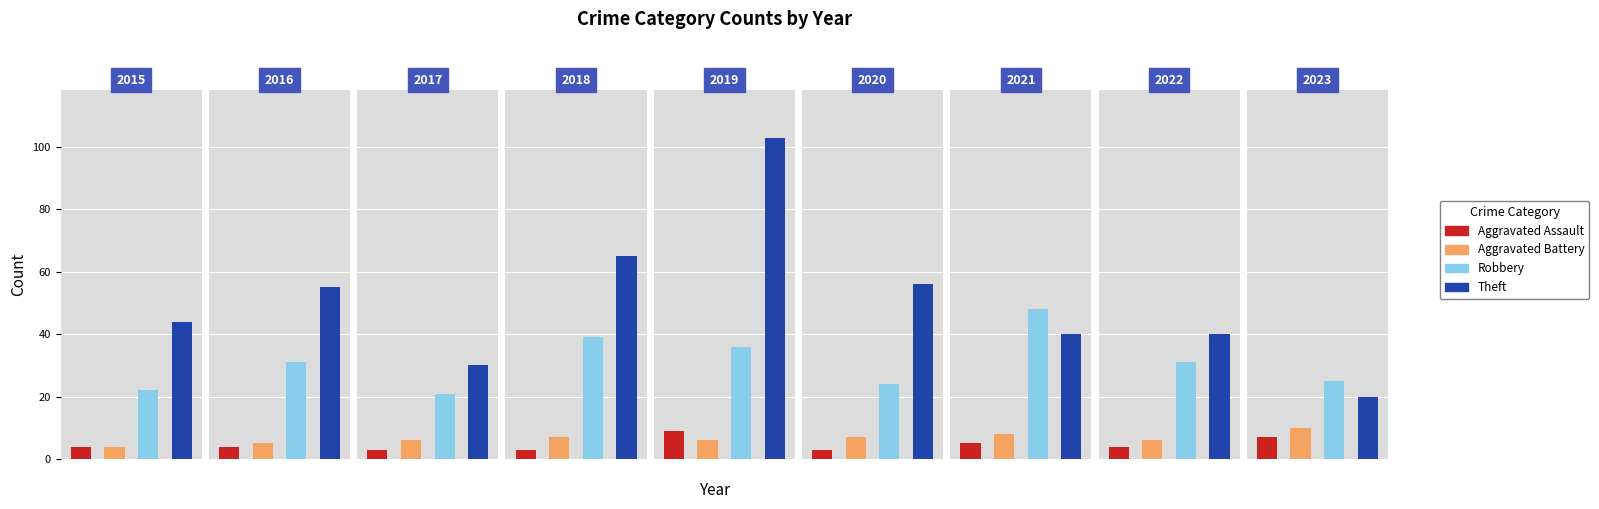

True or false: Aggravated Battery has a value of 9 at 2022.

False